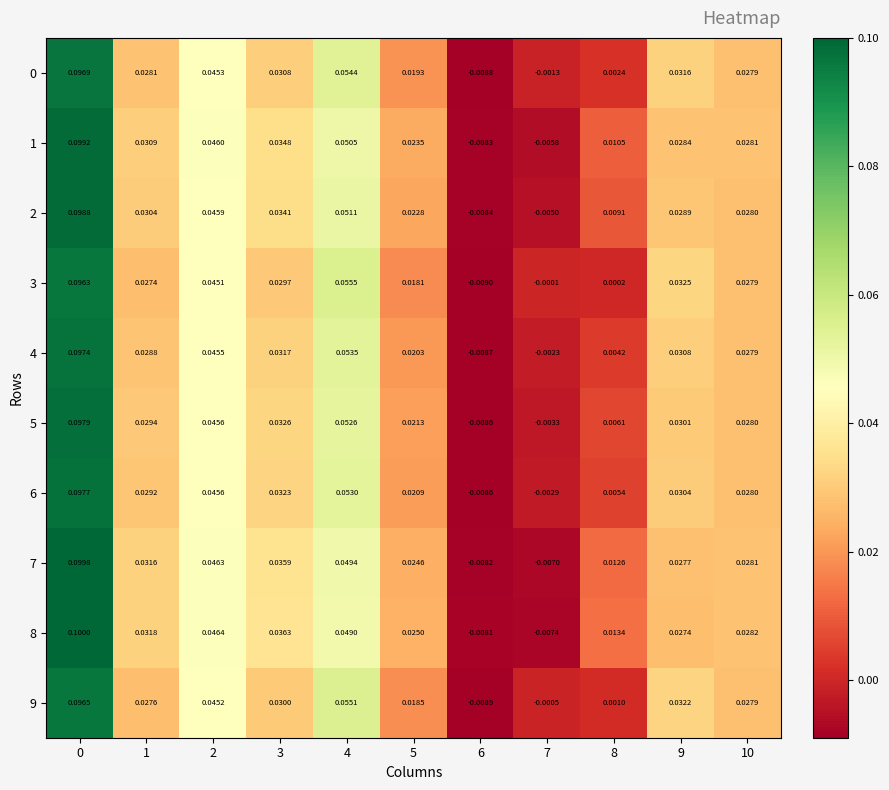

What is the greatest value displayed?

0.1